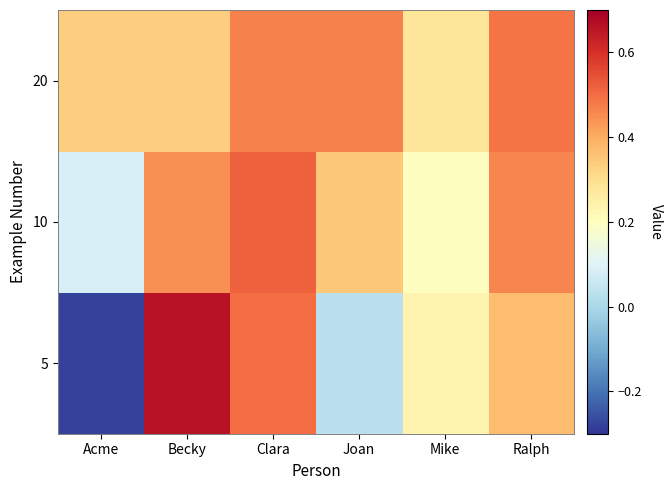

Rank the series by their average value, from lowest to highest.

5, 10, 20